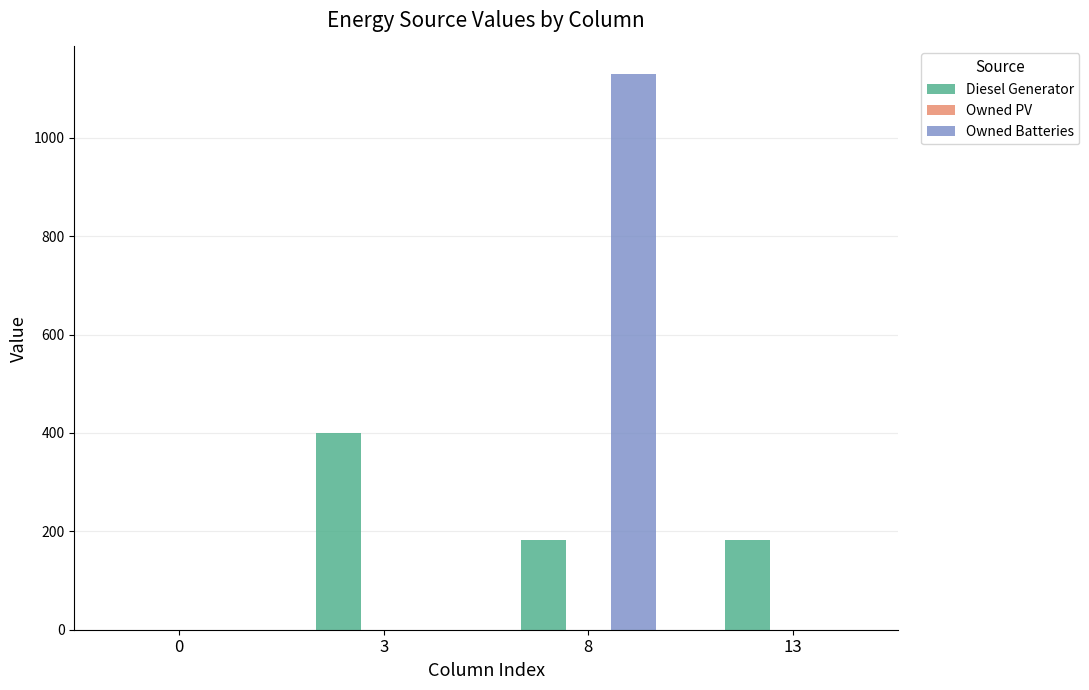

Count the number of categories in the chart.

4